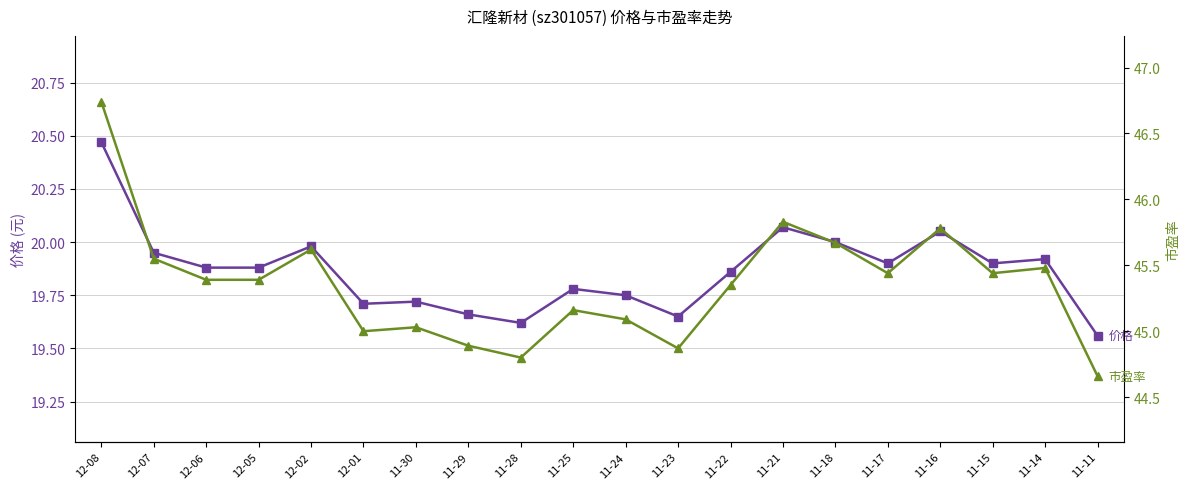

At how many categories does at least one series exceed 21?

20